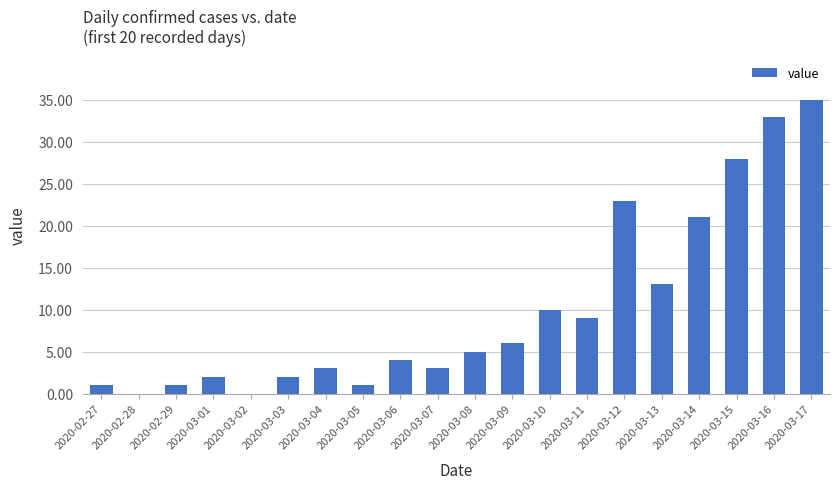

What is the sum of the values at 2020-03-05 and 2020-03-14?

22